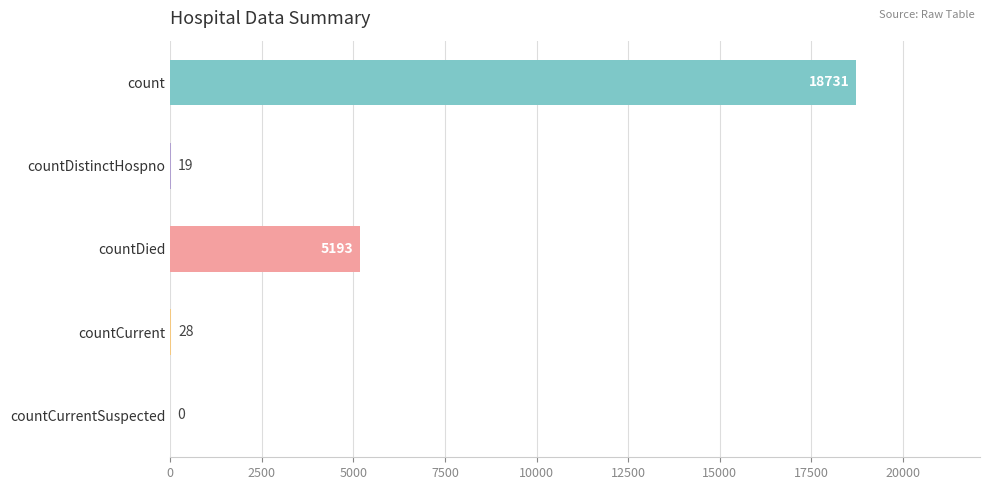

Where is the data nearest to the value 9365?

countDied